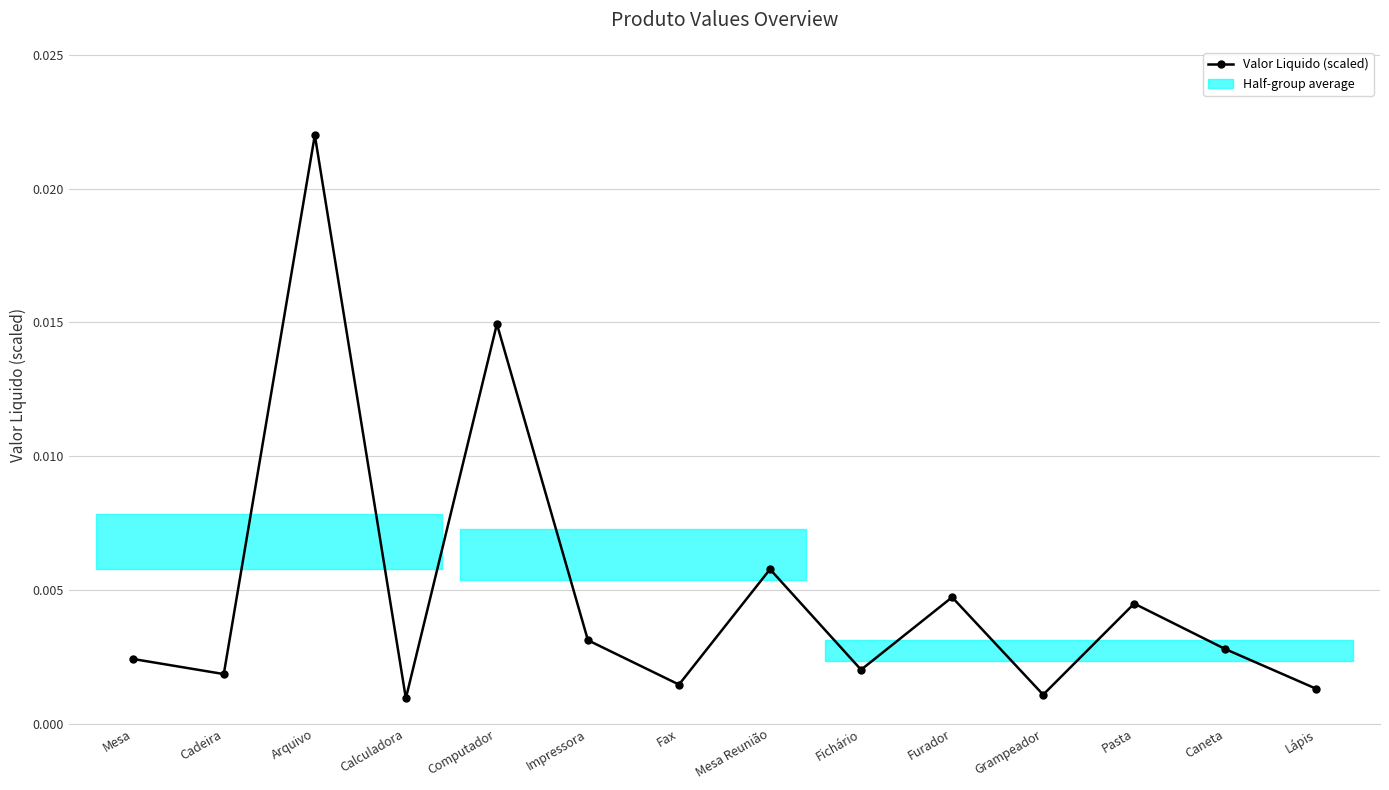

What is the label of the 5th point from the right?

Furador